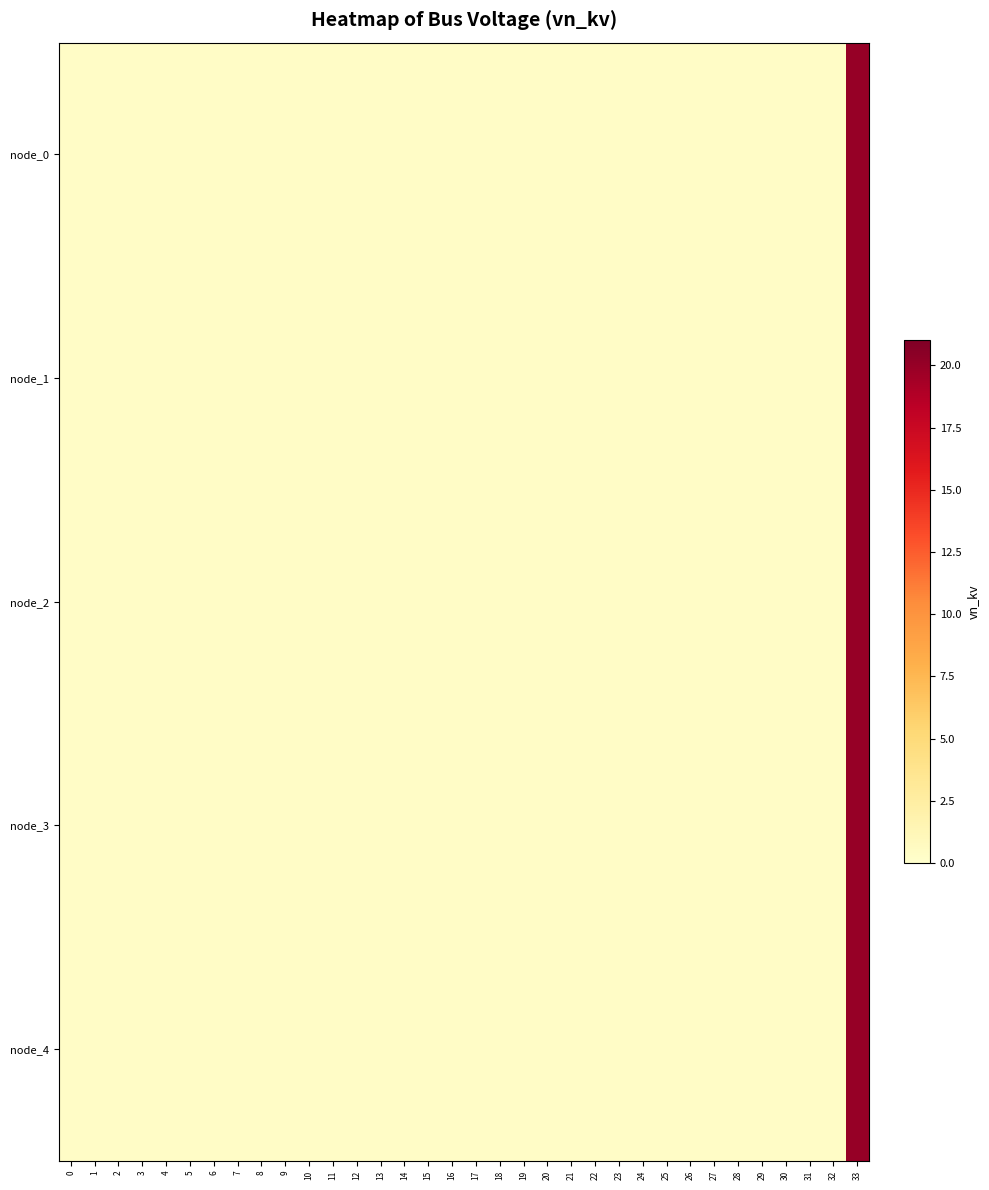

Reading right to left, what are all the values shown in this chart?

node_0: 33=20.0	32=0.4	31=0.4	30=0.4	29=0.4	28=0.4	27=0.4	26=0.4	25=0.4	24=0.4	23=0.4	22=0.4	21=0.4	20=0.4	19=0.4	18=0.4	17=0.4	16=0.4	15=0.4	14=0.4	13=0.4	12=0.4	11=0.4	10=0.4	9=0.4	8=0.4	7=0.4	6=0.4	5=0.4	4=0.4	3=0.4	2=0.4	1=0.4	0=0.4
node_1: 33=20.0	32=0.4	31=0.4	30=0.4	29=0.4	28=0.4	27=0.4	26=0.4	25=0.4	24=0.4	23=0.4	22=0.4	21=0.4	20=0.4	19=0.4	18=0.4	17=0.4	16=0.4	15=0.4	14=0.4	13=0.4	12=0.4	11=0.4	10=0.4	9=0.4	8=0.4	7=0.4	6=0.4	5=0.4	4=0.4	3=0.4	2=0.4	1=0.4	0=0.4
node_2: 33=20.0	32=0.4	31=0.4	30=0.4	29=0.4	28=0.4	27=0.4	26=0.4	25=0.4	24=0.4	23=0.4	22=0.4	21=0.4	20=0.4	19=0.4	18=0.4	17=0.4	16=0.4	15=0.4	14=0.4	13=0.4	12=0.4	11=0.4	10=0.4	9=0.4	8=0.4	7=0.4	6=0.4	5=0.4	4=0.4	3=0.4	2=0.4	1=0.4	0=0.4
node_3: 33=20.0	32=0.4	31=0.4	30=0.4	29=0.4	28=0.4	27=0.4	26=0.4	25=0.4	24=0.4	23=0.4	22=0.4	21=0.4	20=0.4	19=0.4	18=0.4	17=0.4	16=0.4	15=0.4	14=0.4	13=0.4	12=0.4	11=0.4	10=0.4	9=0.4	8=0.4	7=0.4	6=0.4	5=0.4	4=0.4	3=0.4	2=0.4	1=0.4	0=0.4
node_4: 33=20.0	32=0.4	31=0.4	30=0.4	29=0.4	28=0.4	27=0.4	26=0.4	25=0.4	24=0.4	23=0.4	22=0.4	21=0.4	20=0.4	19=0.4	18=0.4	17=0.4	16=0.4	15=0.4	14=0.4	13=0.4	12=0.4	11=0.4	10=0.4	9=0.4	8=0.4	7=0.4	6=0.4	5=0.4	4=0.4	3=0.4	2=0.4	1=0.4	0=0.4